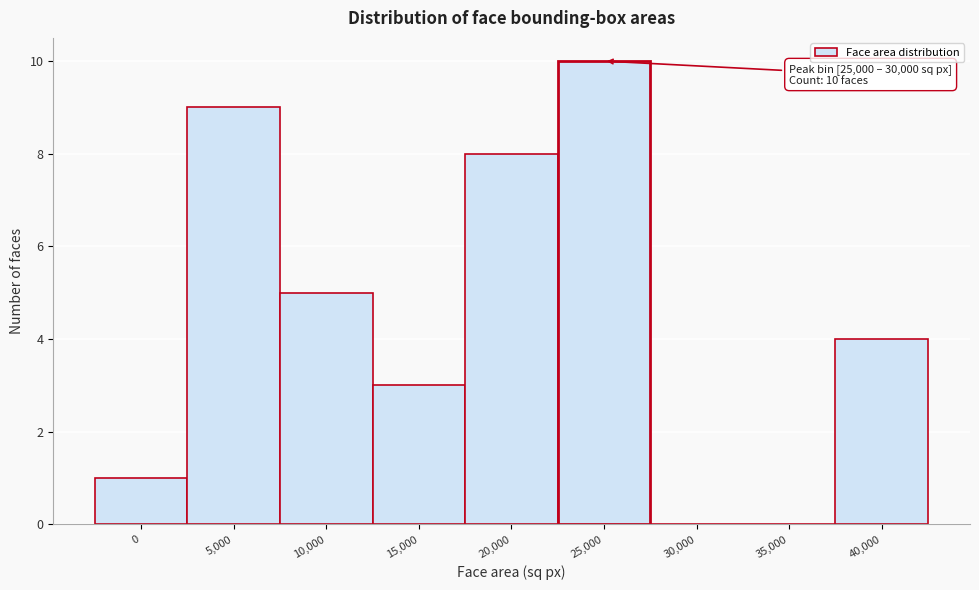

Reading right to left, extract all data points from this chart.

40,000=4	35,000=0	30,000=0	25,000=10	20,000=8	15,000=3	10,000=5	5,000=9	0=1